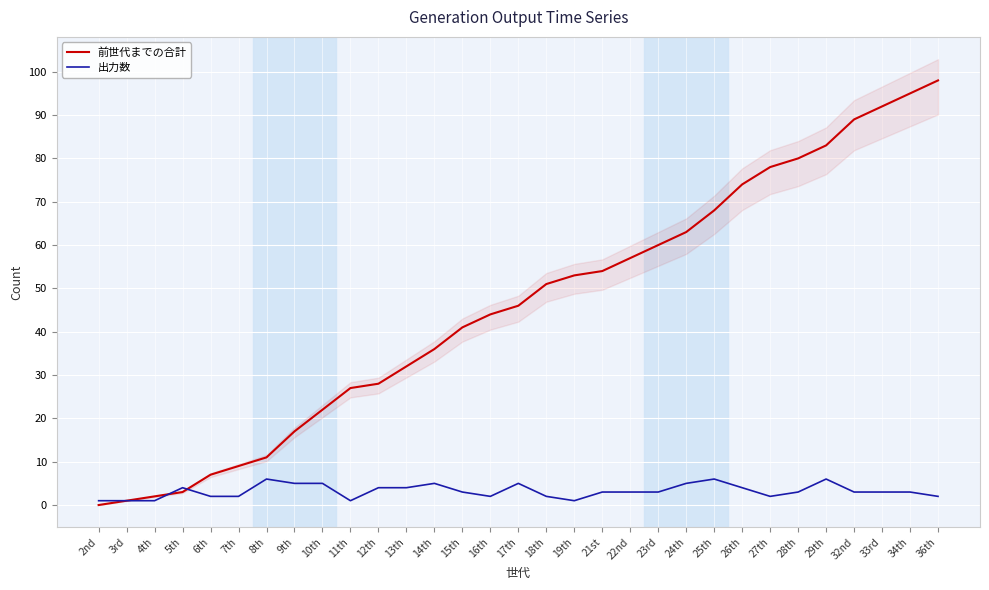

Between 3rd and 17th, which is larger?

17th